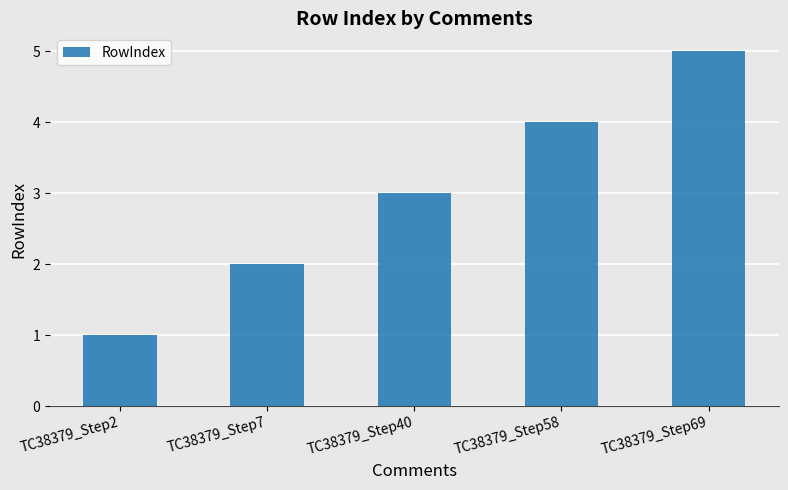

Reading left to right, what are all the values shown in this chart?

TC38379_Step2=1	TC38379_Step7=2	TC38379_Step40=3	TC38379_Step58=4	TC38379_Step69=5